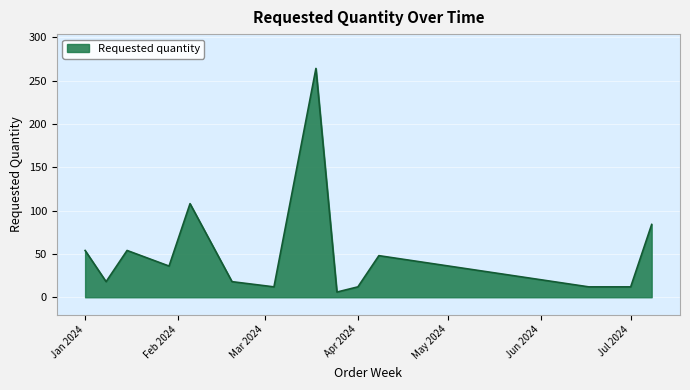

What is the maximum value shown in the chart?

264